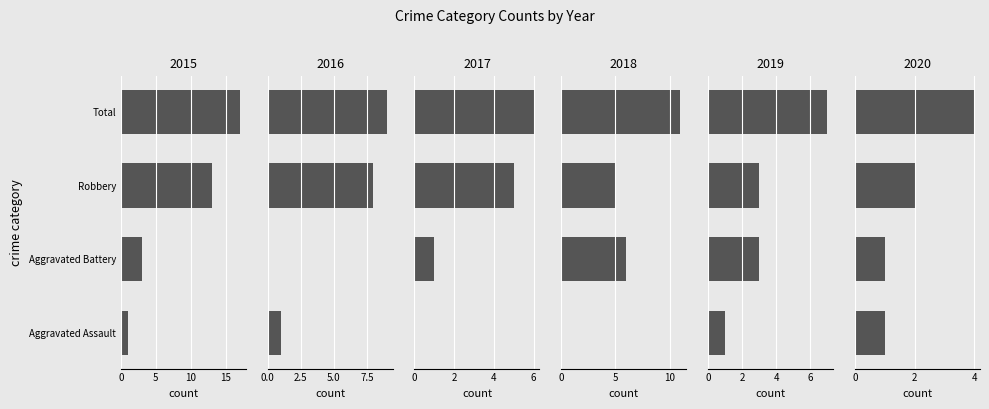

What is the difference between the second highest and minimum values in the 2020 series?

1